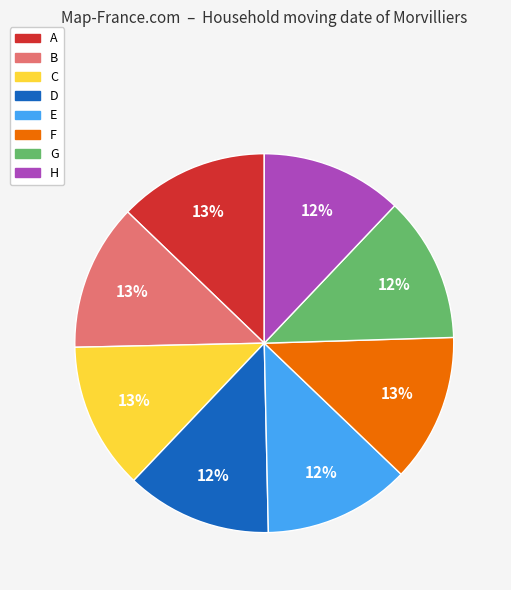

Count the number of slices in the pie.

8